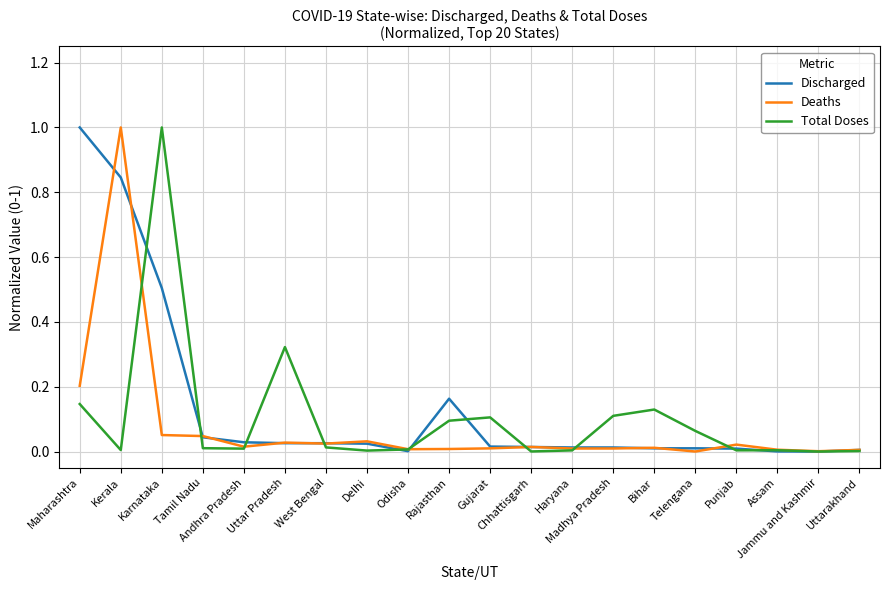

What is the greatest value displayed?

1.0